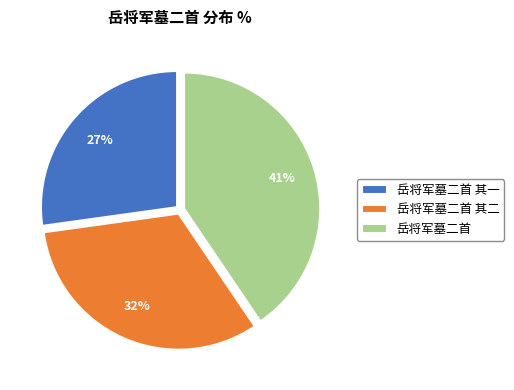

Is it true that 岳将军墓二首 其一 is 27% of the pie?

True